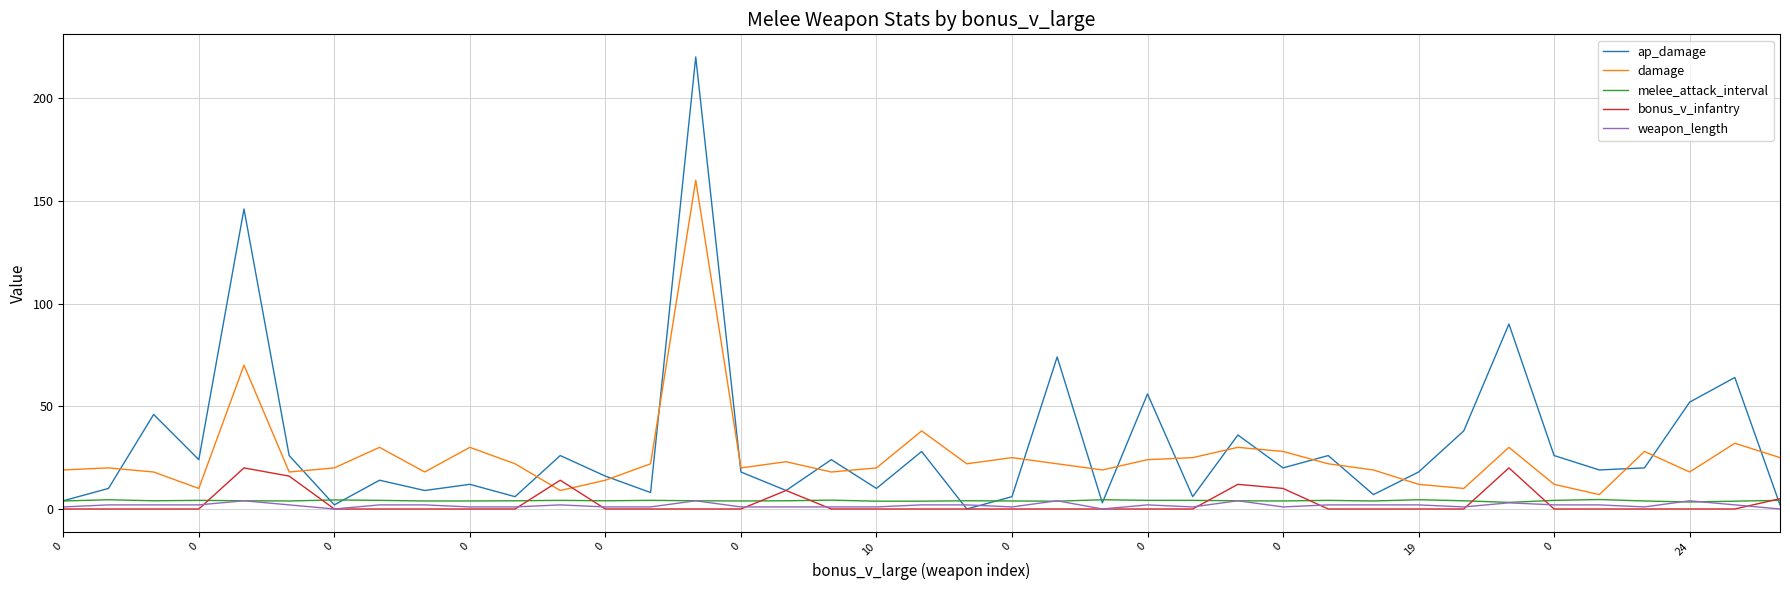

Which series has the largest total across all categories?

ap_damage